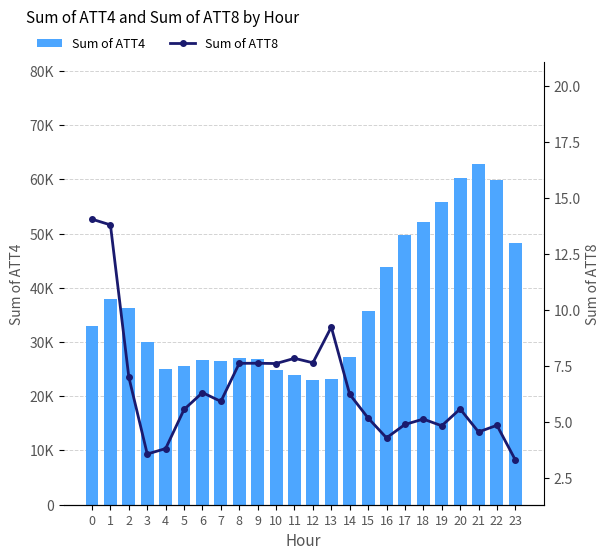

How many values in the Sum of ATT8 series exceed 5?

16